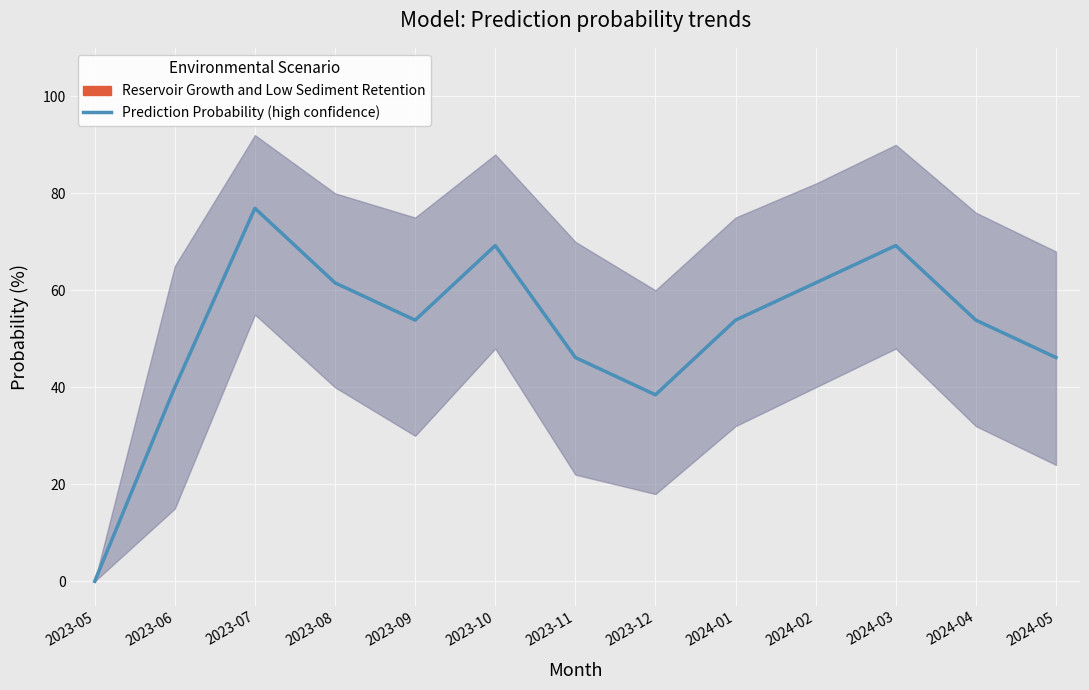

What is the difference between the values at 2023-08 and 2023-11?

15.4